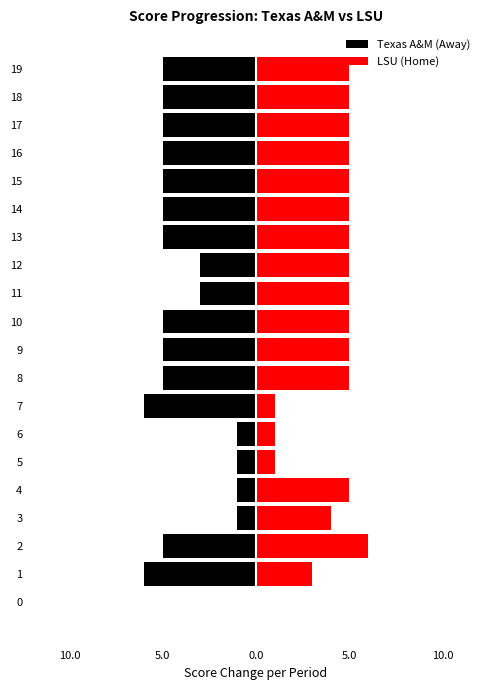

What is the label of the 8th bar from the left?

7